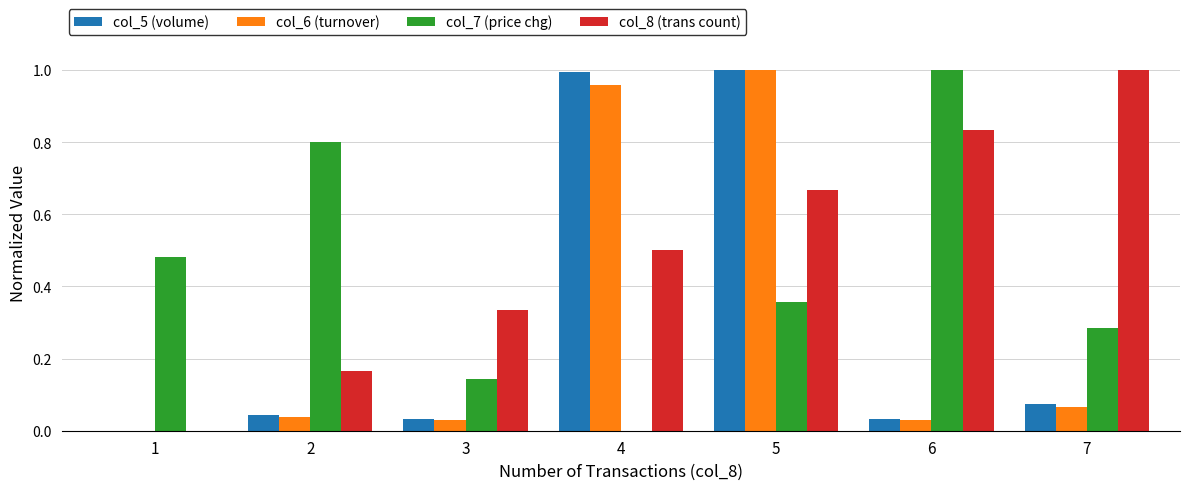

Between 4 and 5, which series saw the biggest shift?

col_7 (price chg)